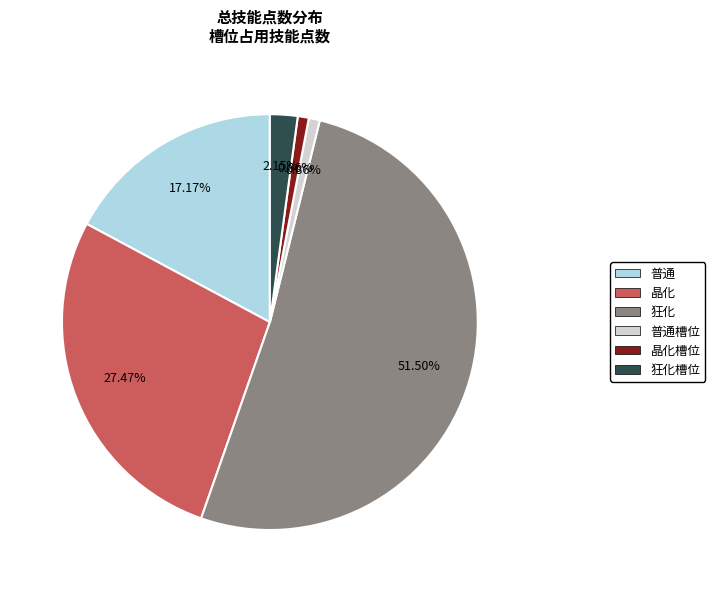

Between 狂化槽位 and 普通, which is larger?

普通